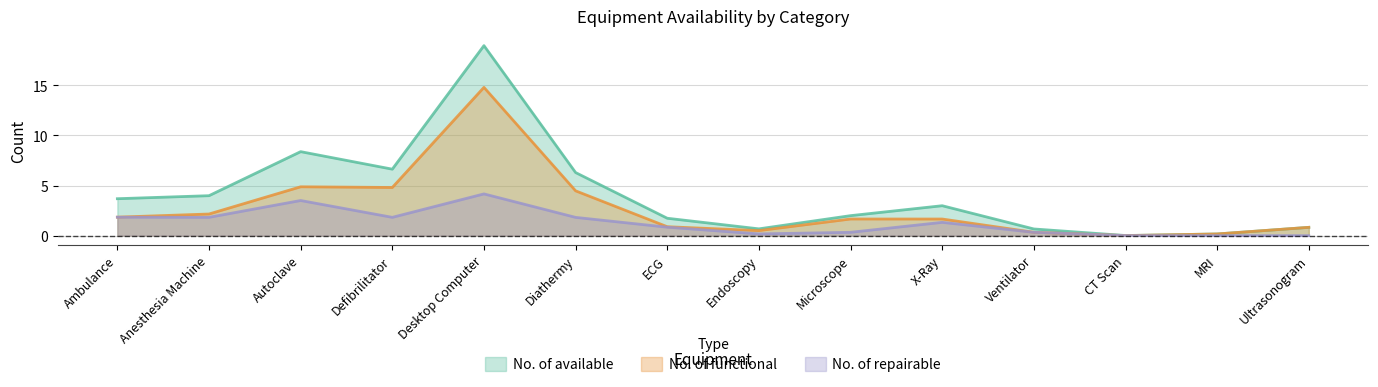

Read the No. of available value at Desktop Computer.

19.0